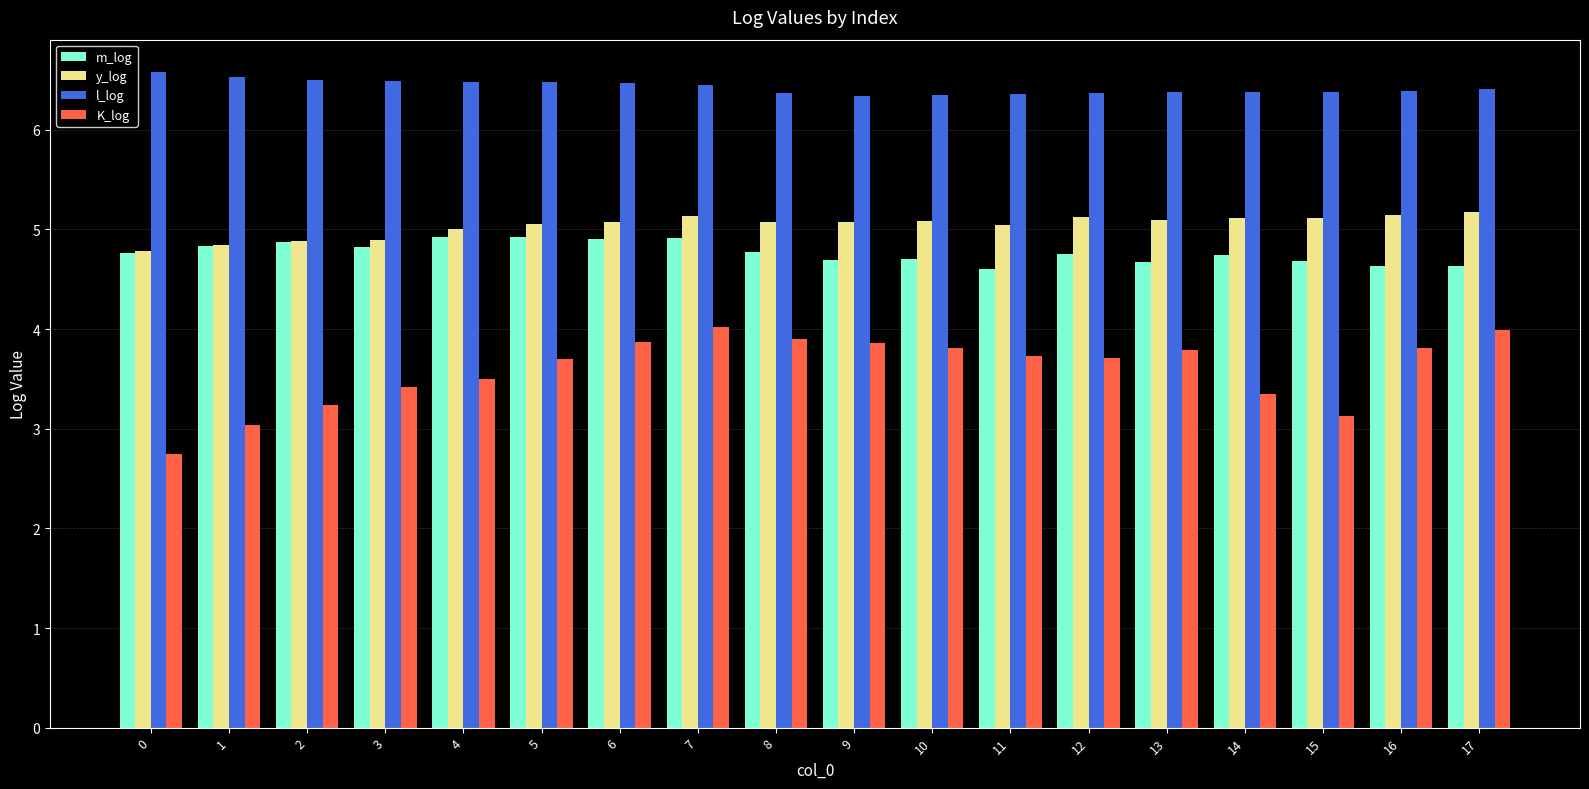

At which label is K_log closest to 3?

1